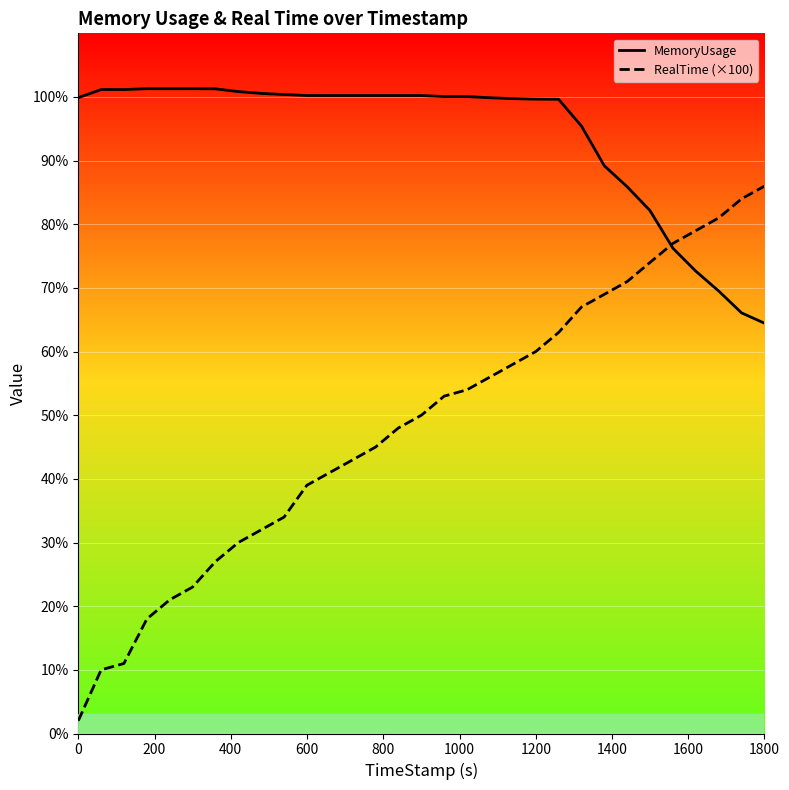

Which series has the largest range (max minus min)?

RealTime (×100)